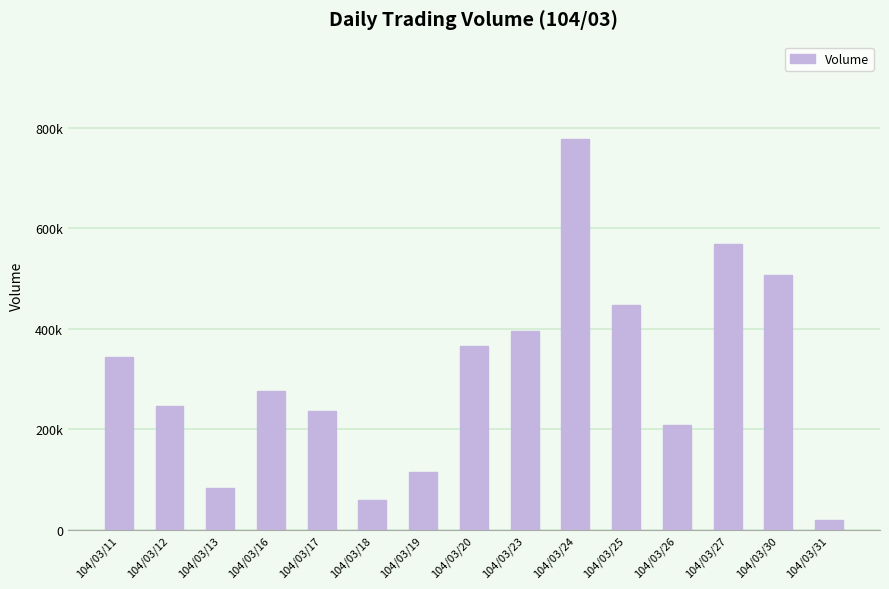

Does the chart contain any negative values?

No